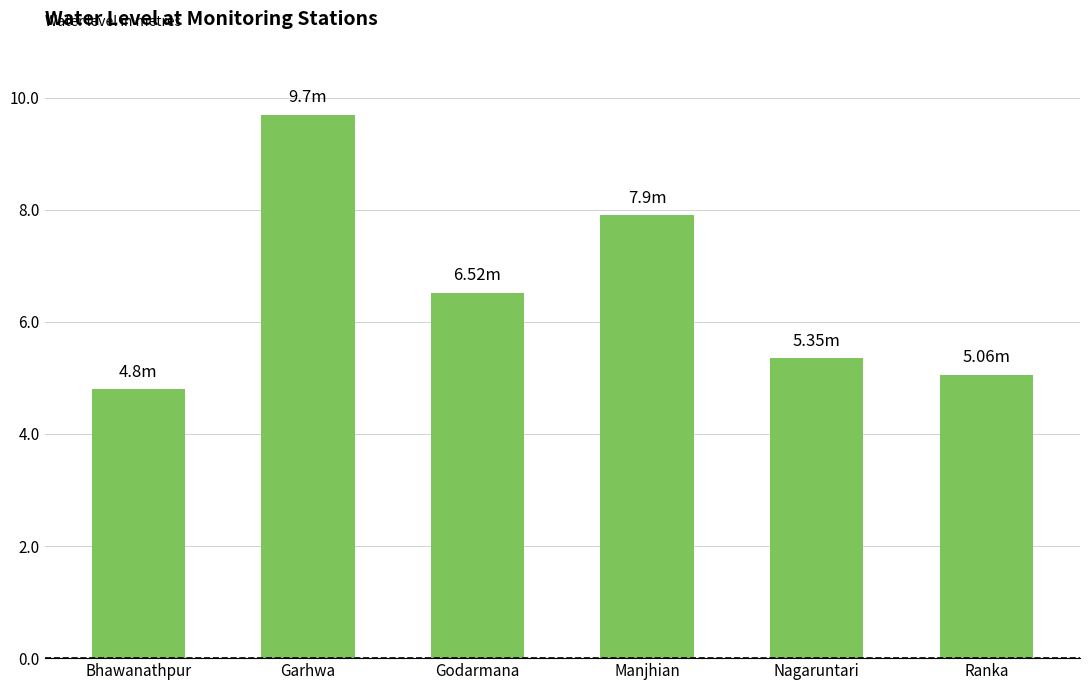

What is the label of the 5th bar from the right?

Garhwa